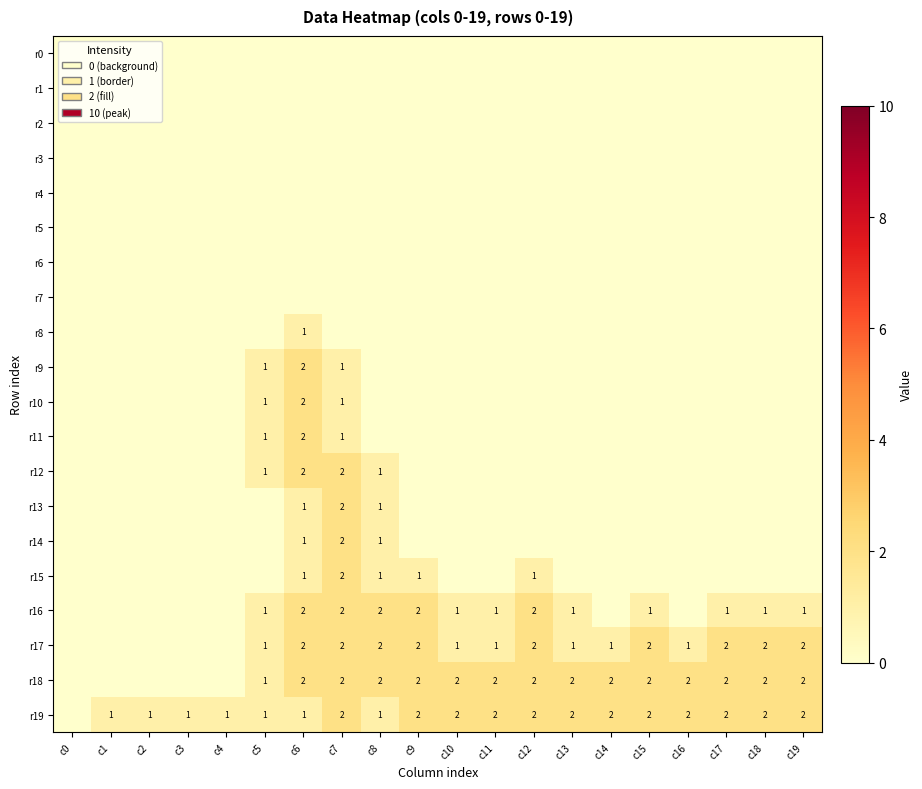

Which label corresponds to the largest value in the chart?

c6